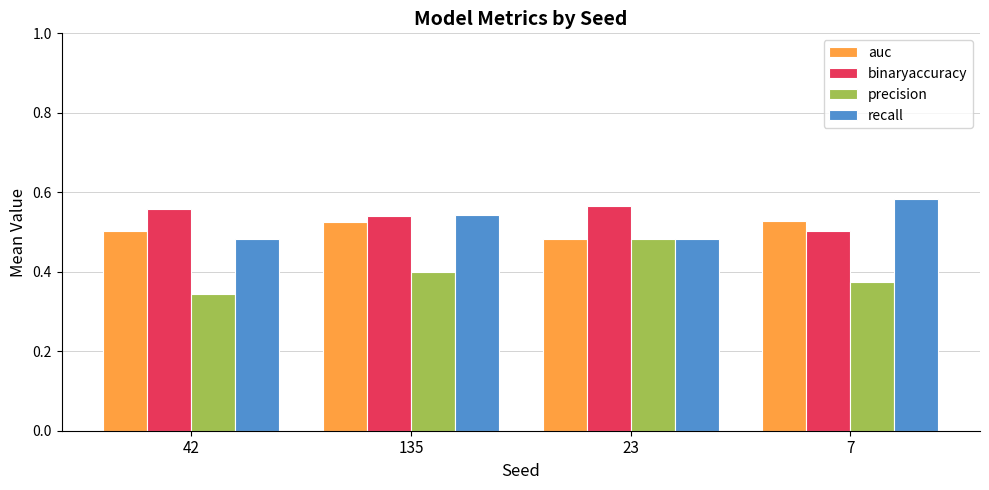

Between 42 and 135, which series saw the biggest shift?

recall